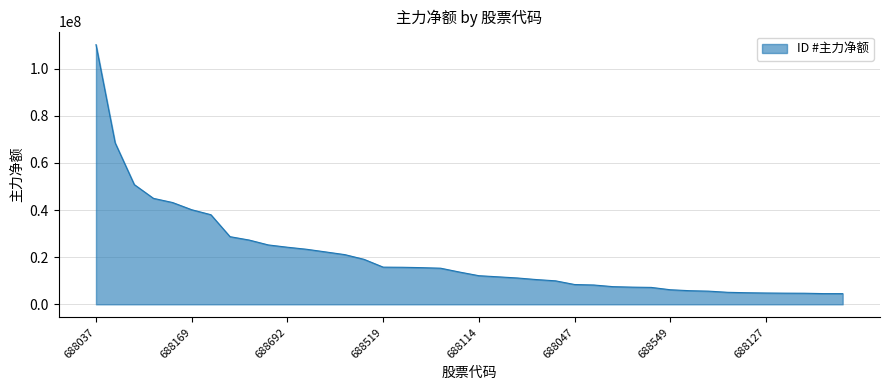

What is the difference between the maximum and minimum values?

105647466